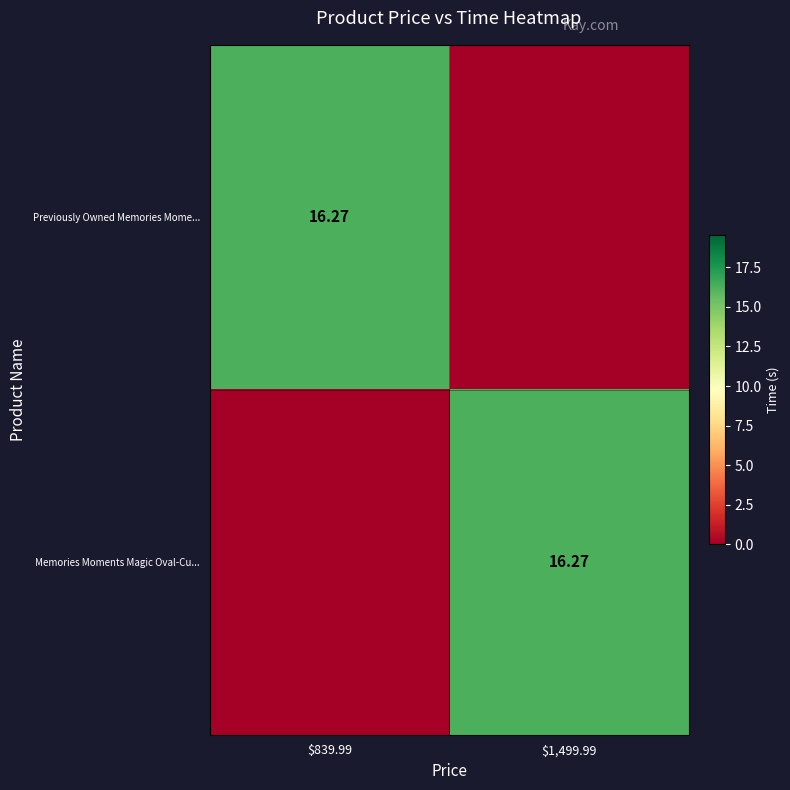

What is the average value of the Memories Moments Magic Oval-Cu... series?

8.1